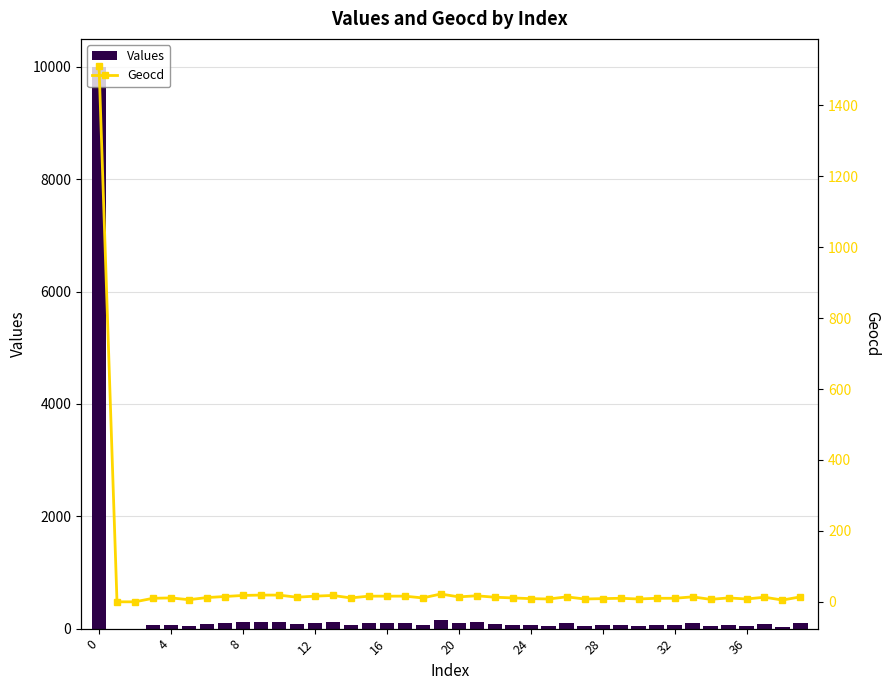

The value of Geocd at 4 is -980. True or false?

False